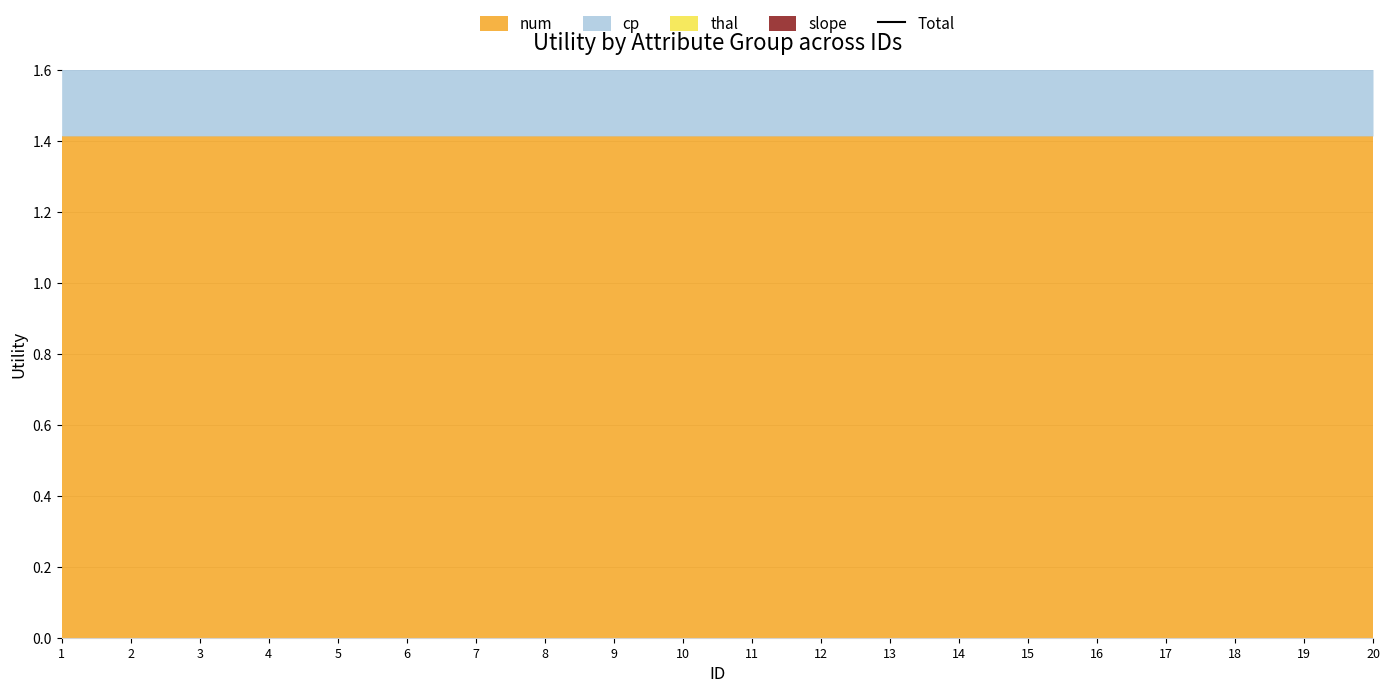

Rank the categories by value from lowest to highest.

20, 19, 18, 17, 16, 15, 14, 13, 12, 11, 10, 9, 8, 7, 6, 5, 4, 3, 2, 1